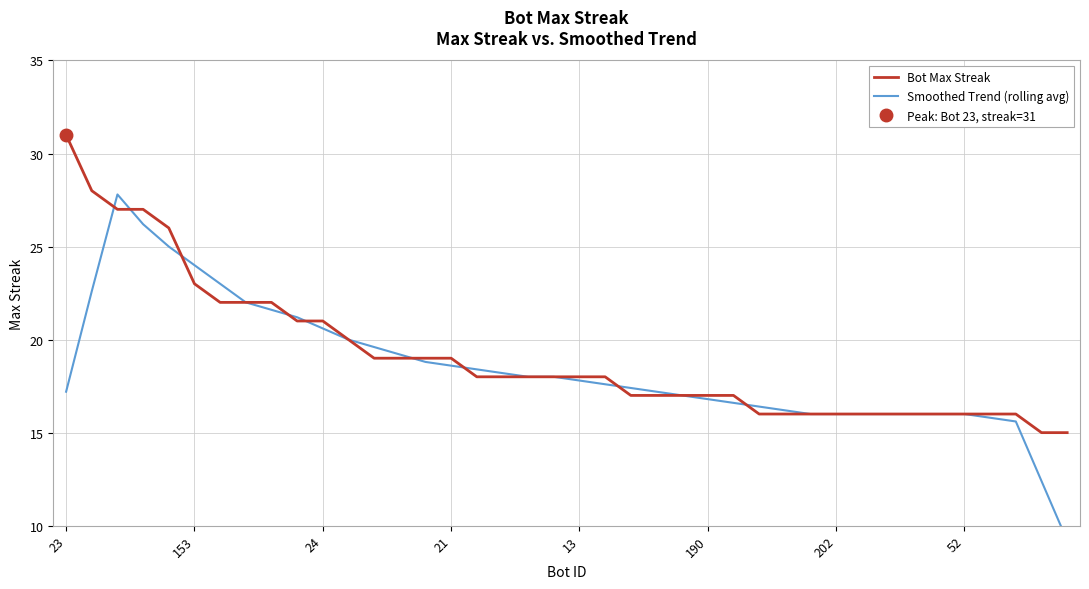

The value of Bot Max Streak at 153 is 23. True or false?

True